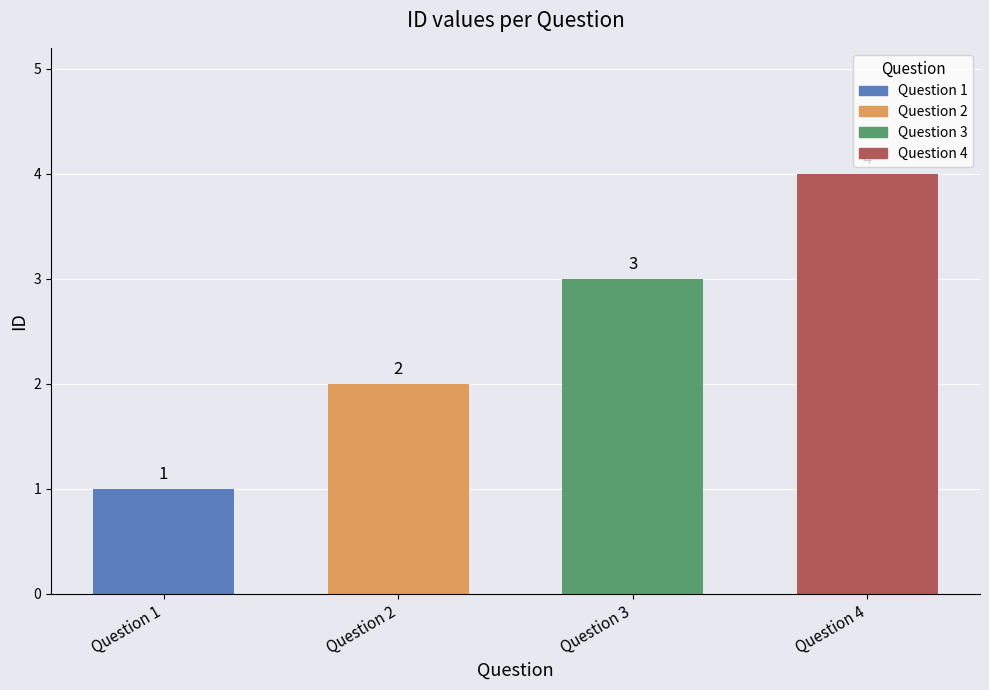

At which label is the value closest to 2?

Question 2